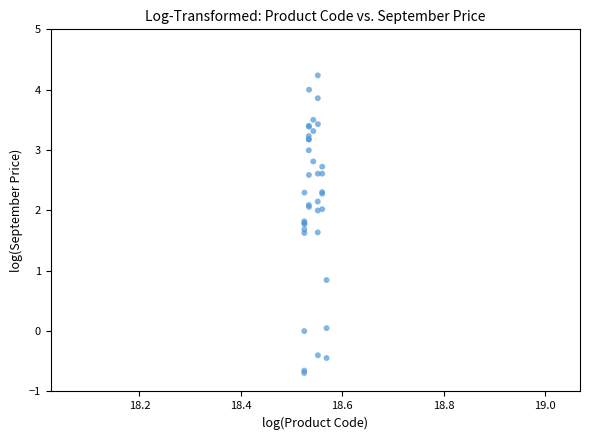

What Y value in the scatter plot is closest to 1?

0.8